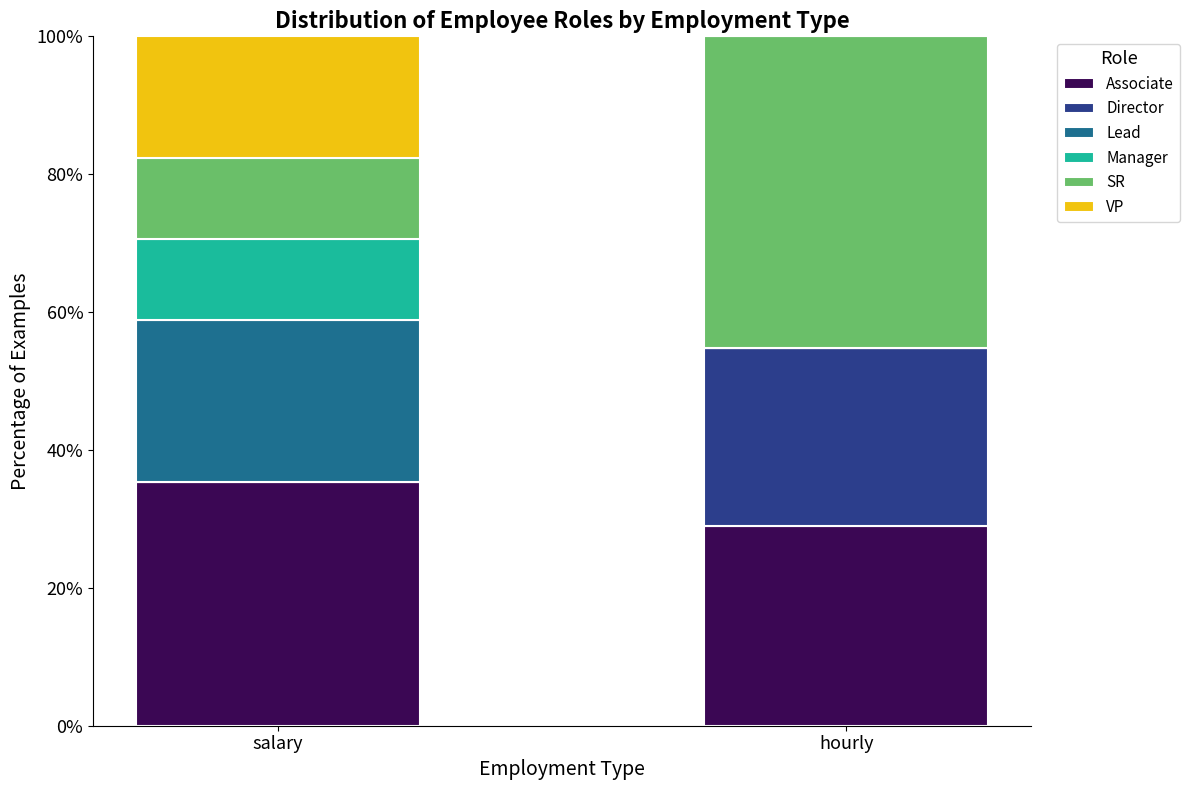

The value of Associate at hourly is 29.0. True or false?

True